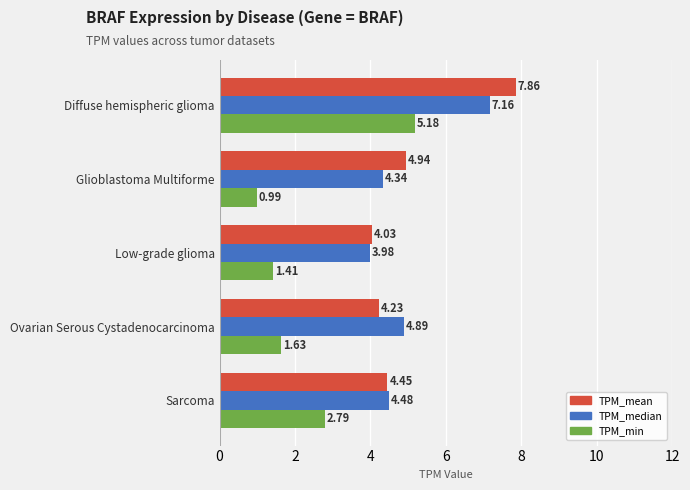

What is the sum of all TPM_mean values?

25.5